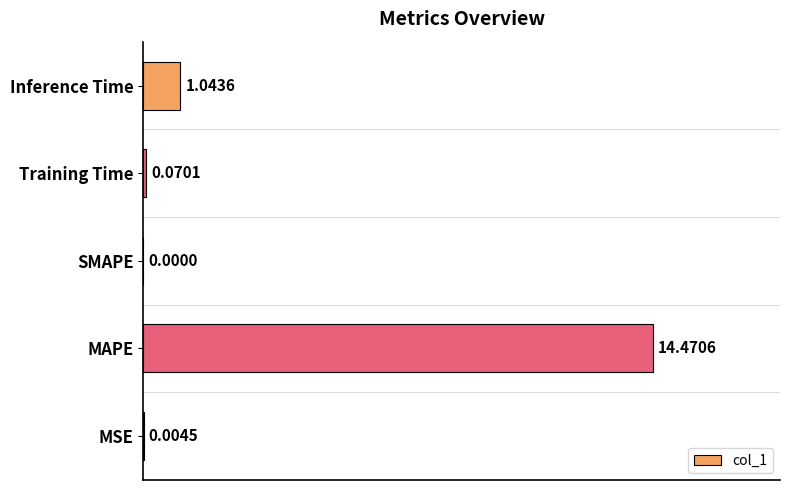

Which category has the highest value across all series?

MAPE